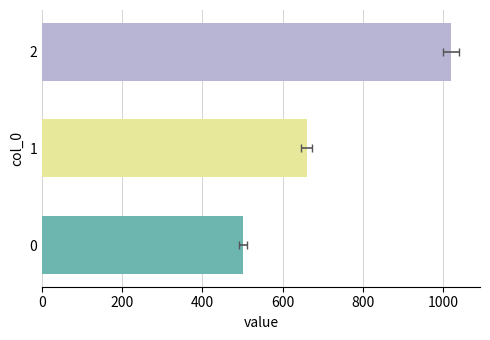

The chart shows a value of 1721 at 2. True or false?

False